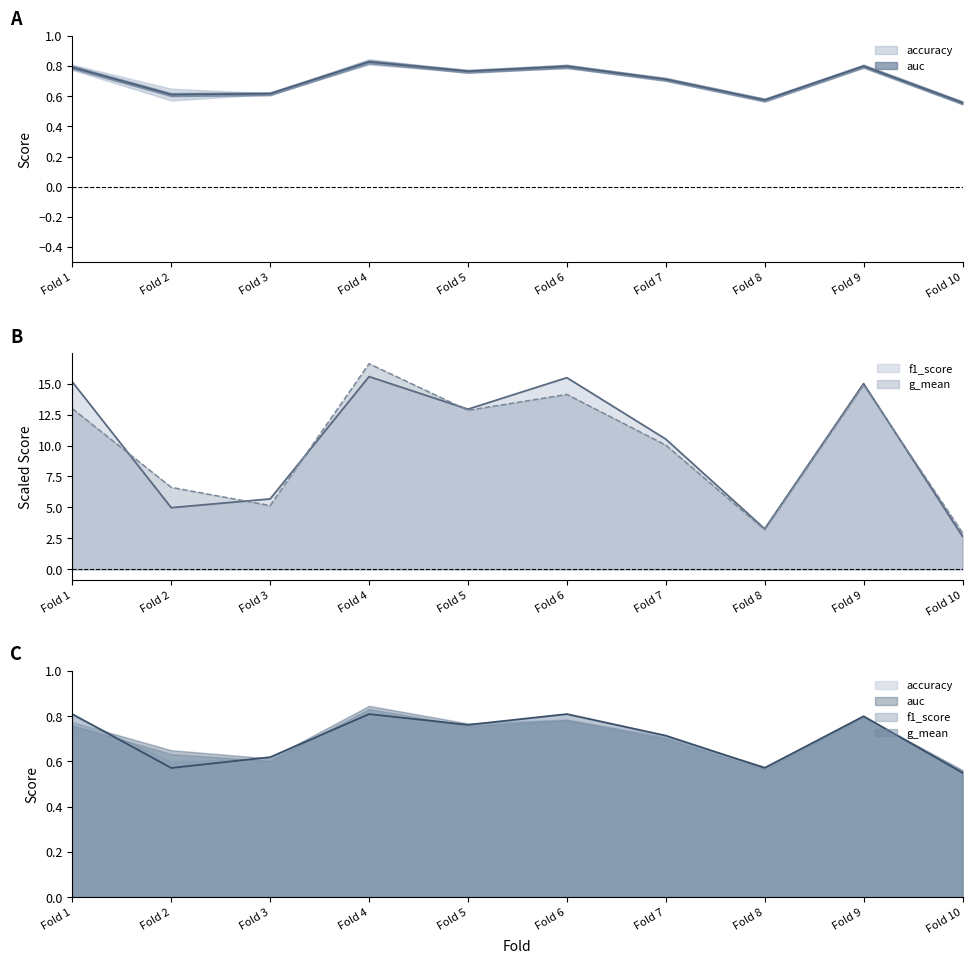

Where is the first local minimum for f1_score?

Fold 2